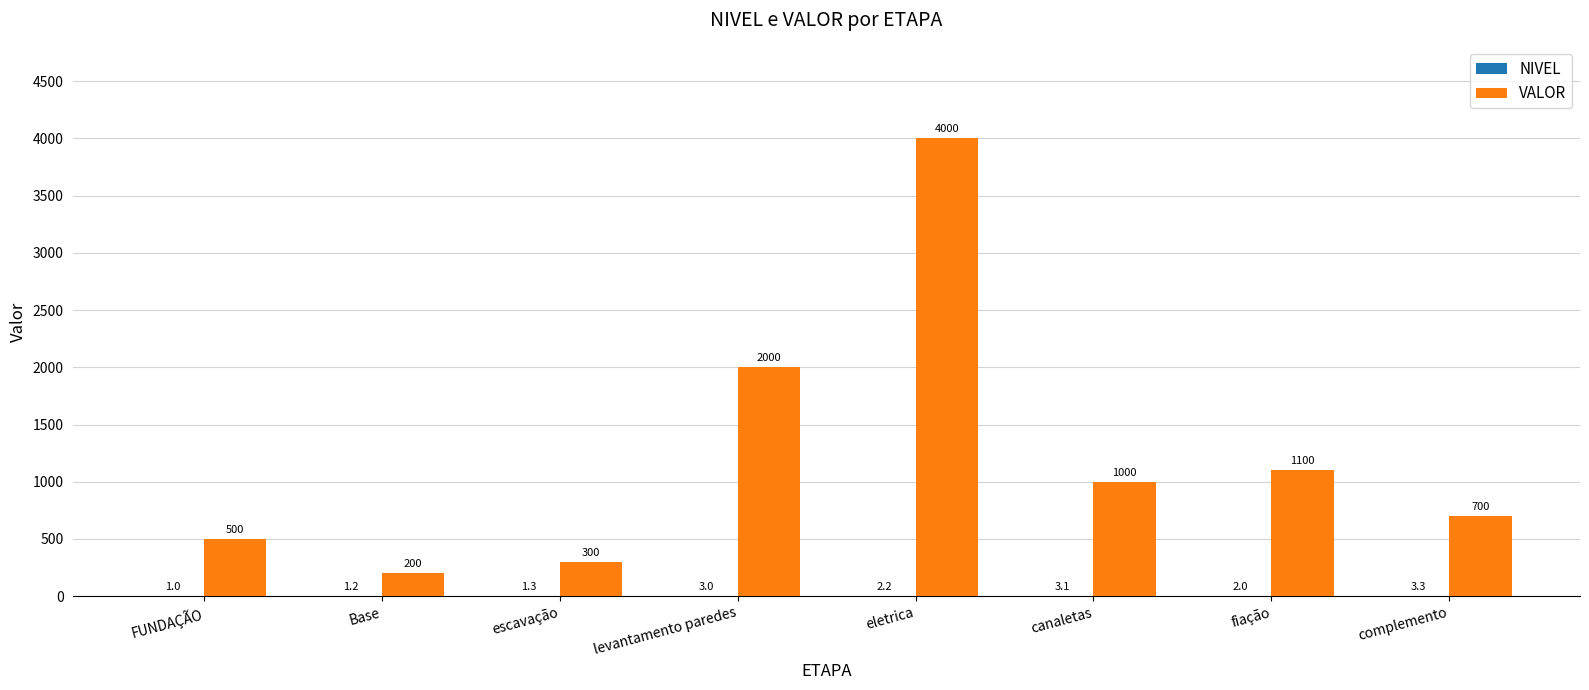

Which series has the widest spread of values?

VALOR